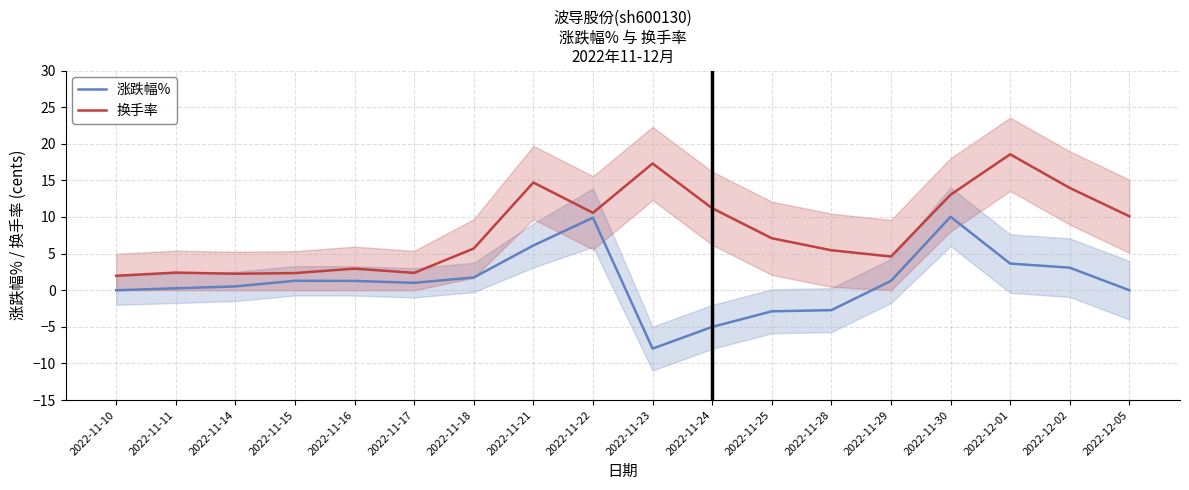

Which series has the largest total across all categories?

换手率